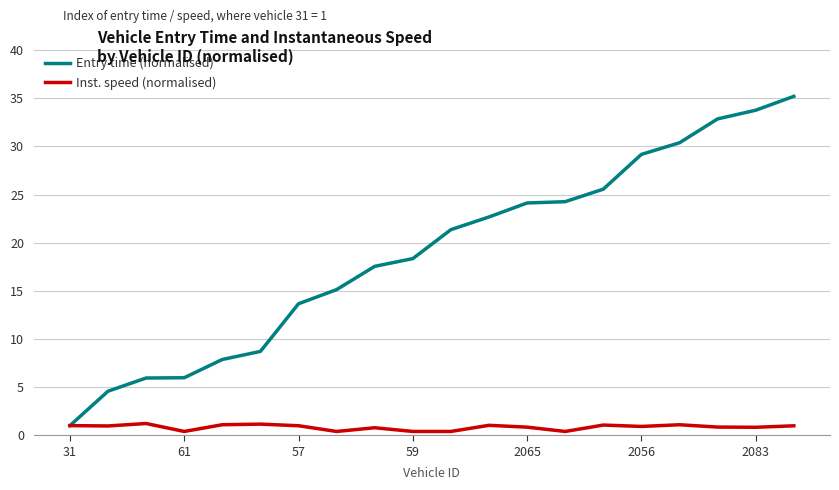

Which series has the largest range (max minus min)?

Entry time (normalised)